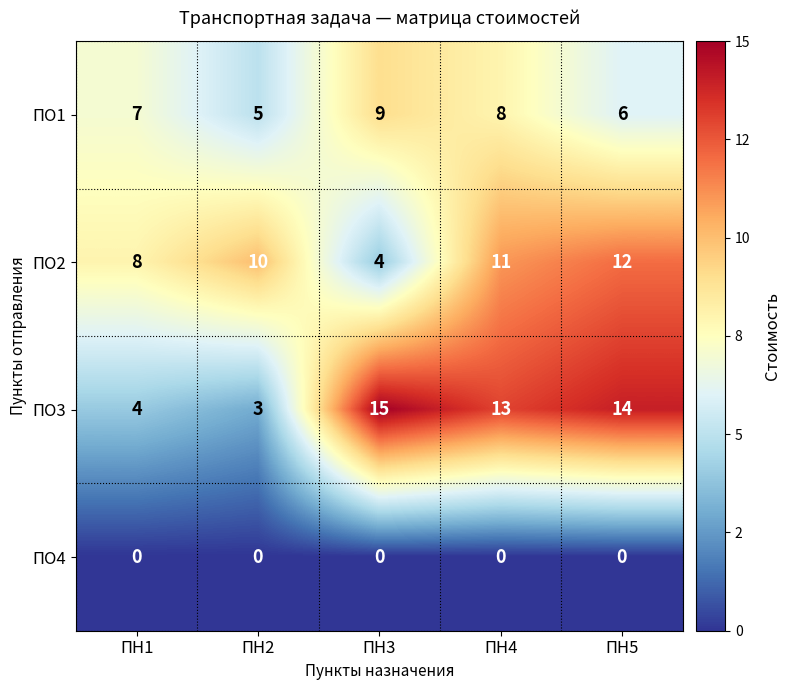

Which series changed the most between ПН2 and ПН5?

ПО3